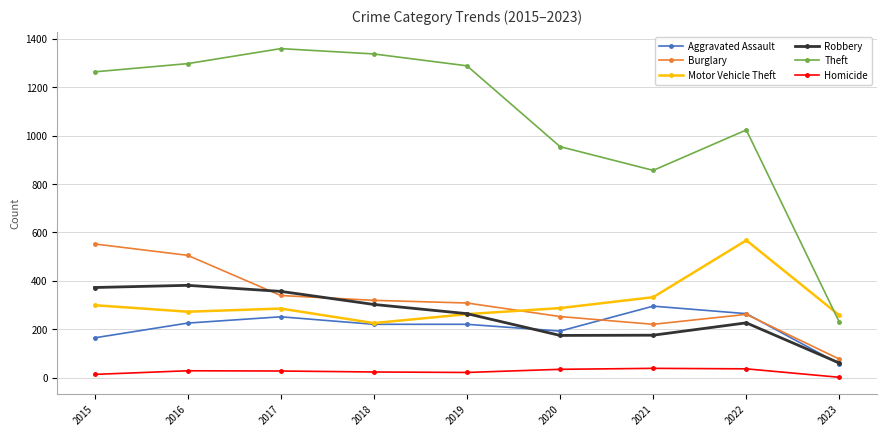

How many values in the Burglary series are below 308?

4